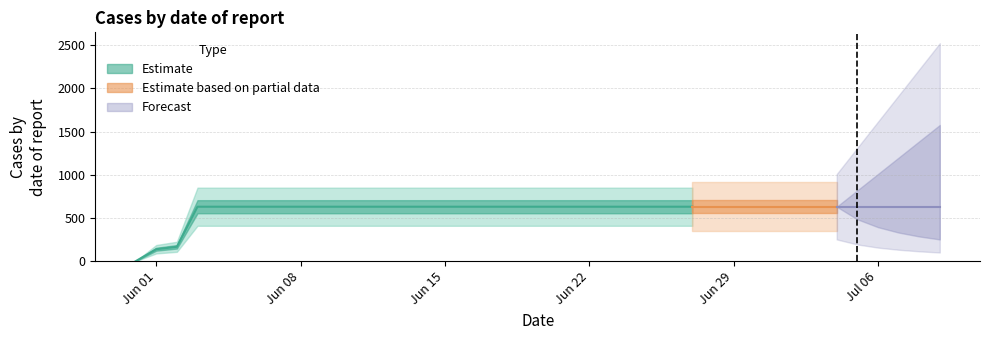

What is the maximum value shown in the chart?

631